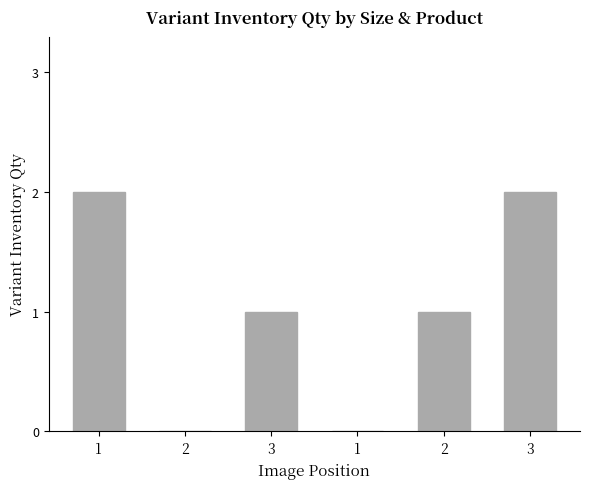

The chart shows a value of 0 at 2. True or false?

True